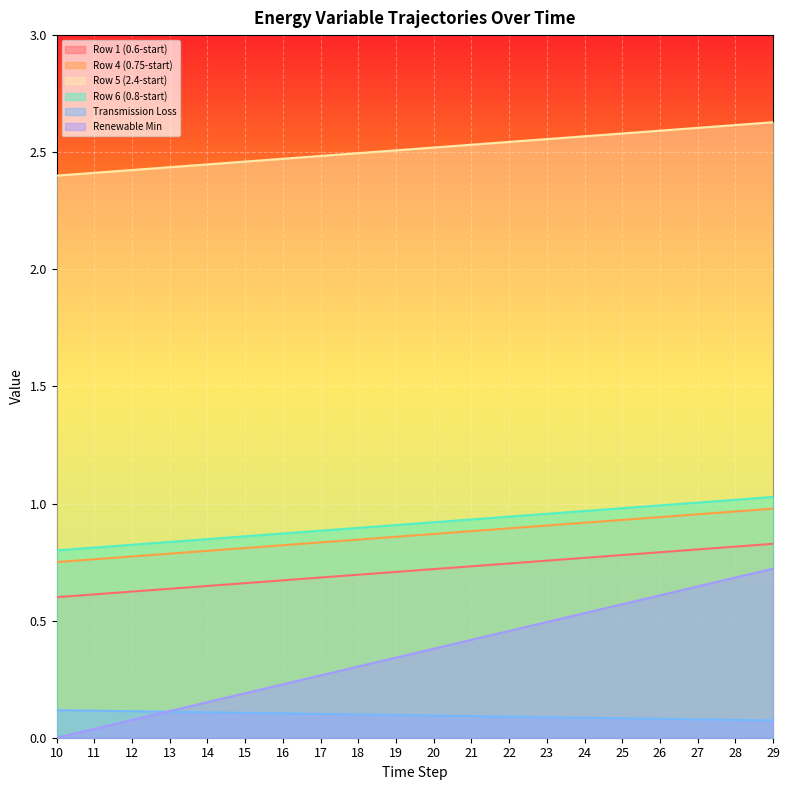

What is the total value across all series at 21?

5.6